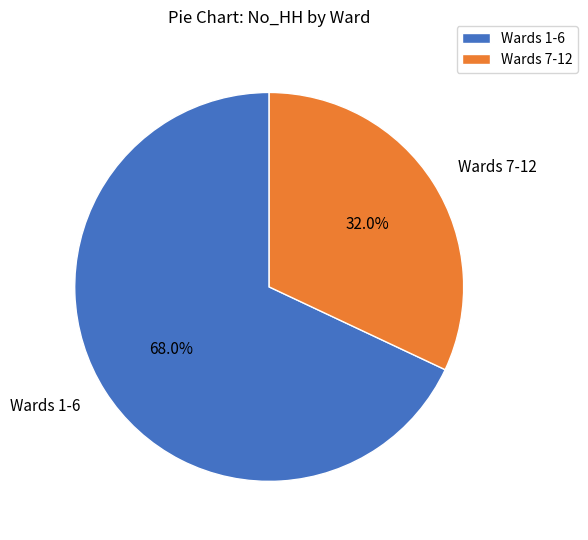

Do Wards 7-12 and Wards 1-6 together represent more than half of the pie?

Yes